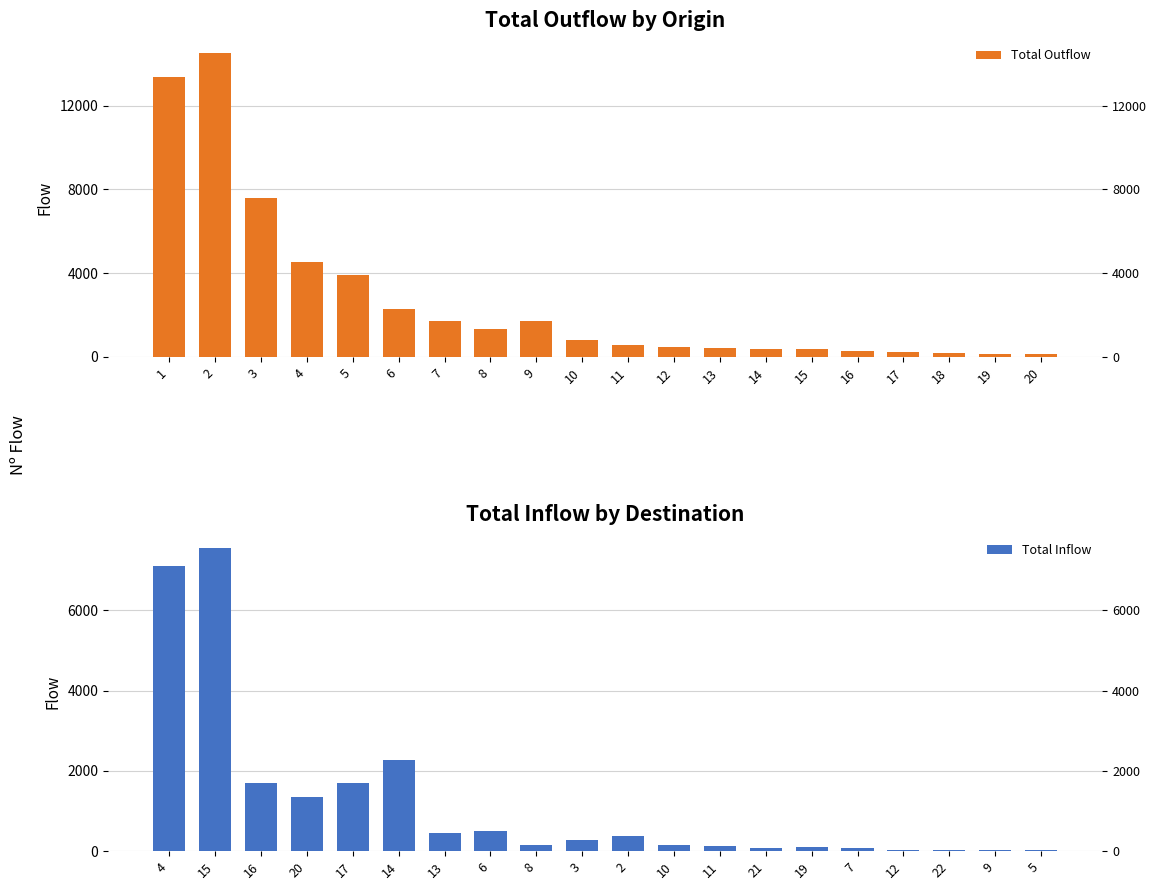

Which series has the largest total across all categories?

Total Outflow